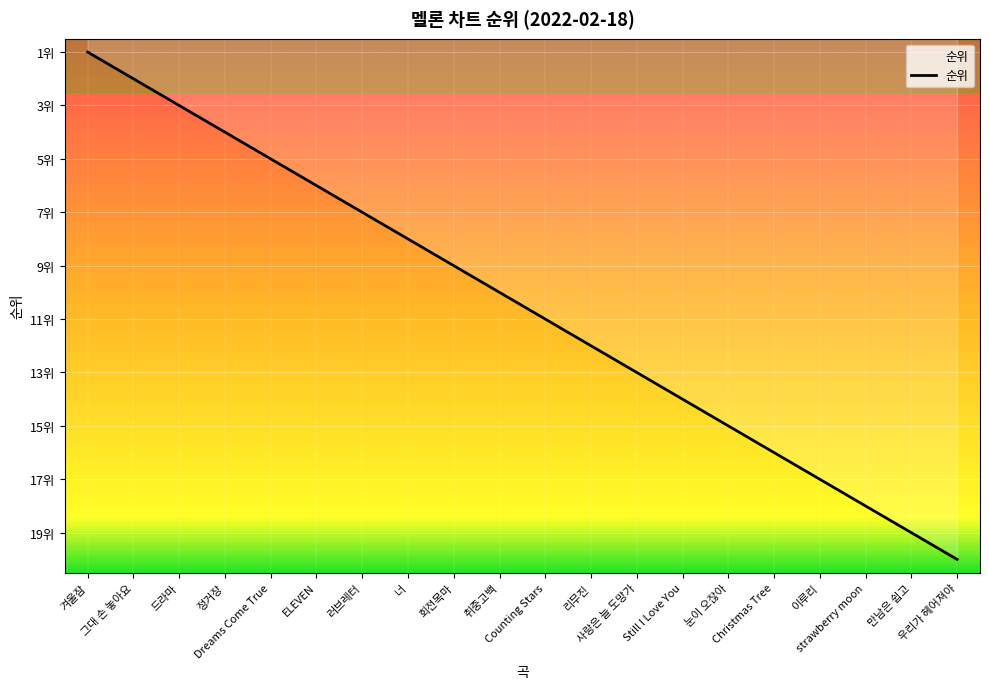

Reading right to left, transcribe all the data shown in this chart.

우리가 헤어져야=20	만남은 쉽고=19	strawberry moon=18	이루리=17	Christmas Tree=16	눈이 오잖아=15	Still I Love You=14	사랑은 늘 도망가=13	리무진=12	Counting Stars=11	취중고백=10	회전목마=9	너=8	러브레터=7	ELEVEN=6	Dreams Come True=5	정거장=4	드라마=3	그대 손 놓아요=2	겨울잠=1